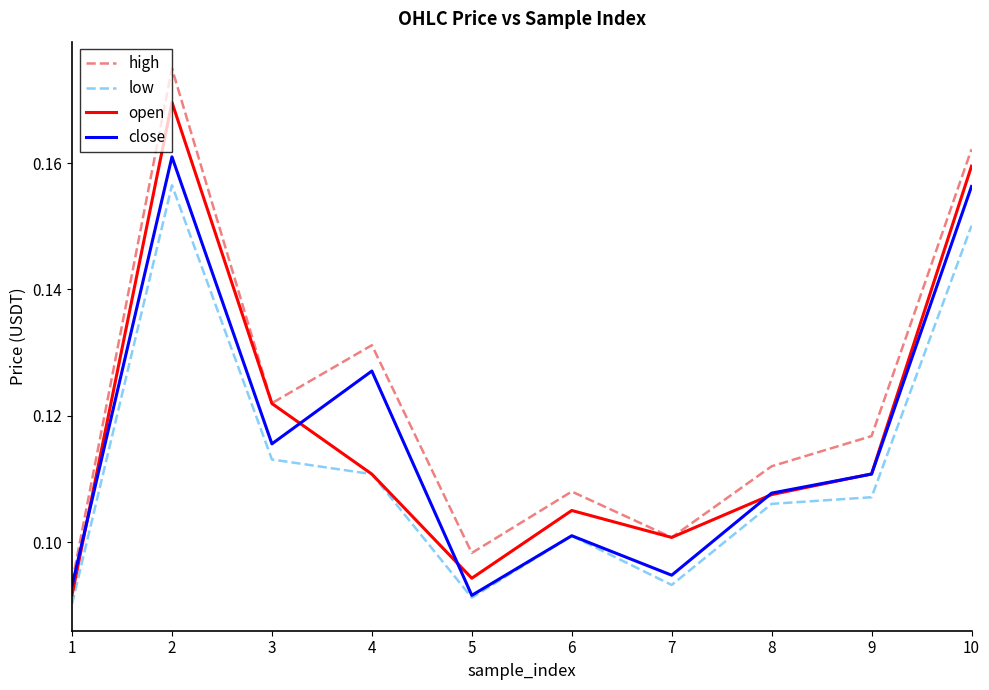

At which label does close reach its minimum?

5